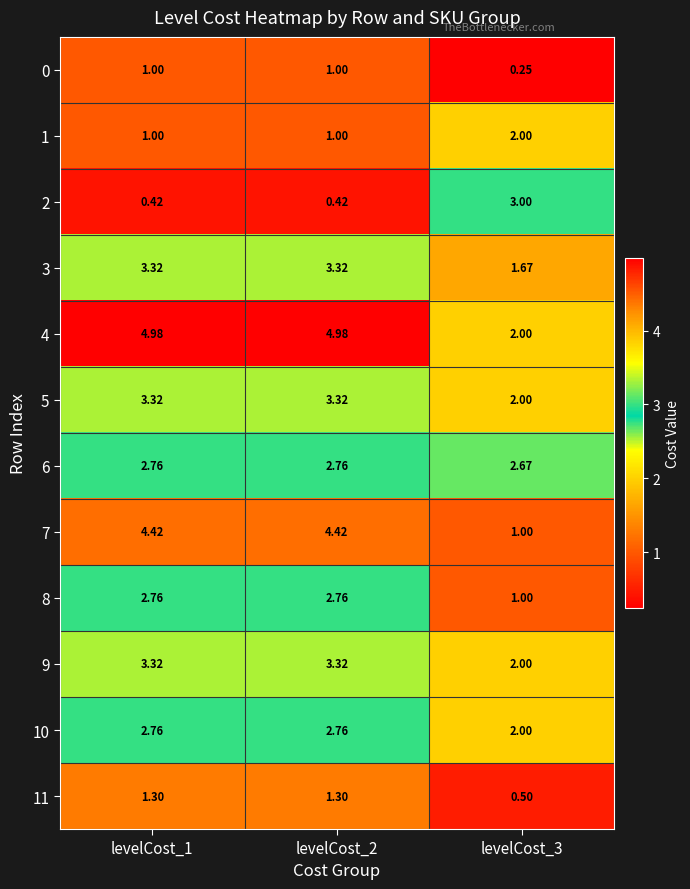

Is the value of 9 at levelCost_3 greater than the value of 1 at levelCost_2?

Yes